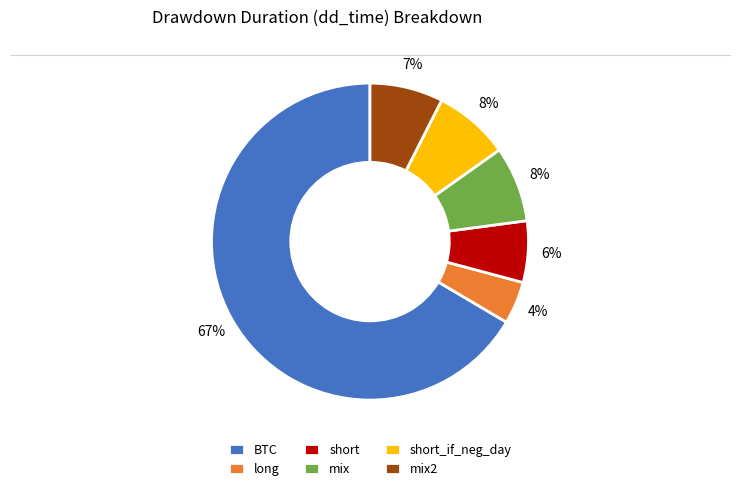

Is short the majority of the pie?

No